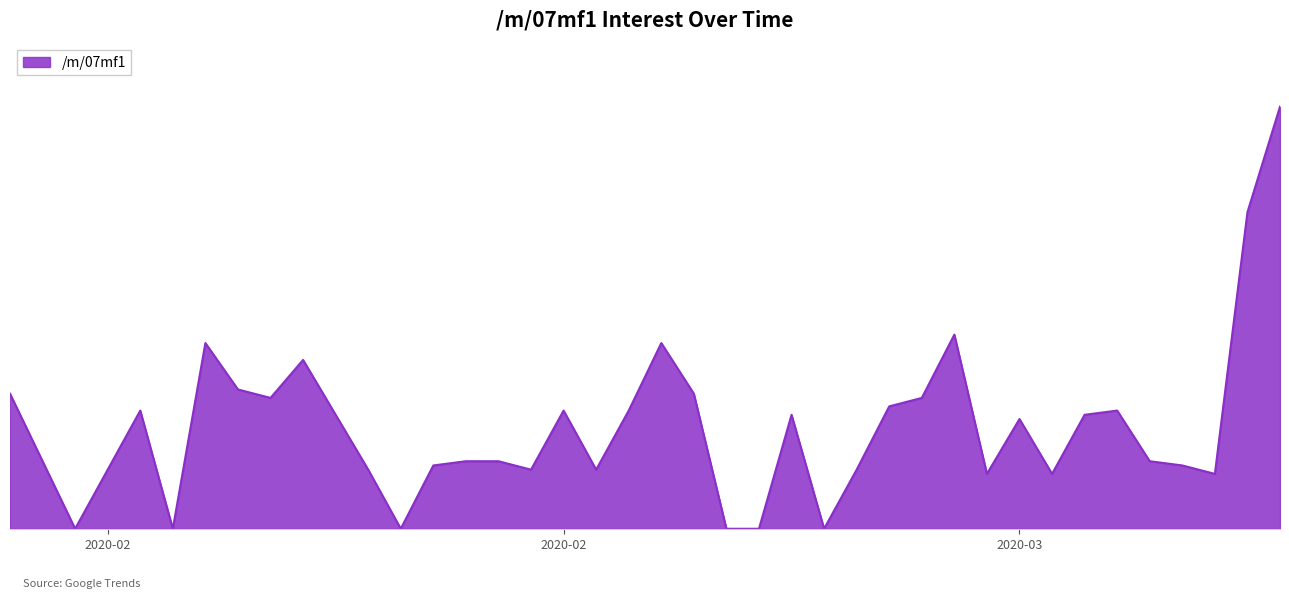

Is this an area chart (filled region under the line)?

Yes